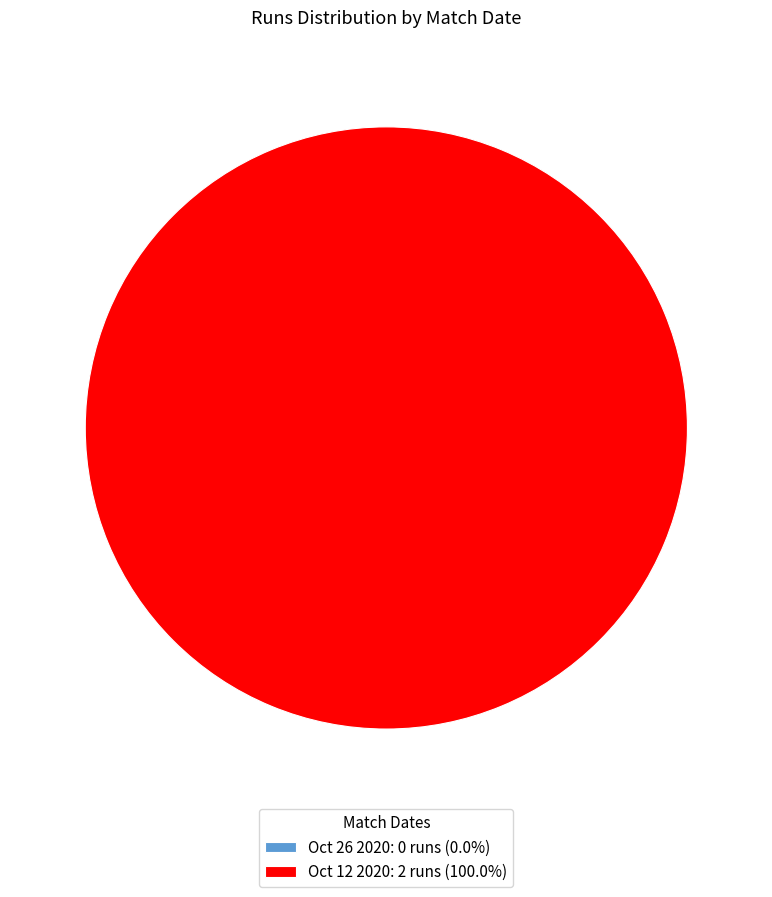

To the nearest percent, what is the combined percentage of Oct 12 2020 and Oct 26 2020?

100%